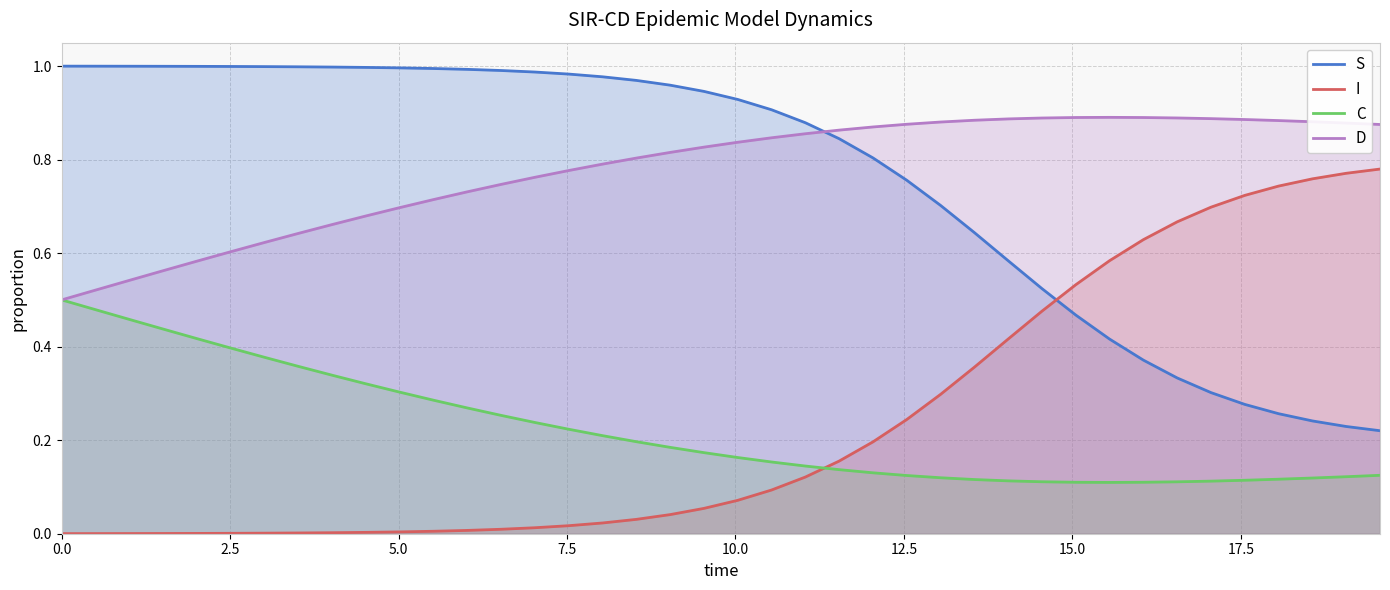

True or false: S and C intersect in this chart.

False